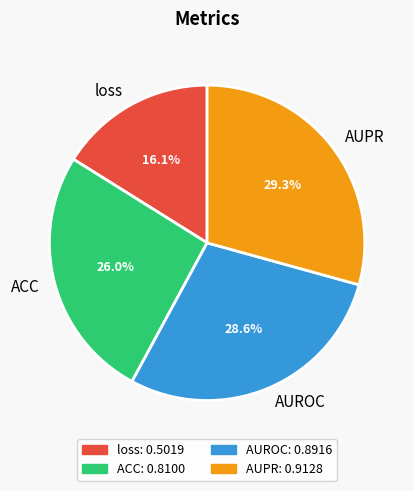

Which category has the biggest portion of the pie?

AUPR